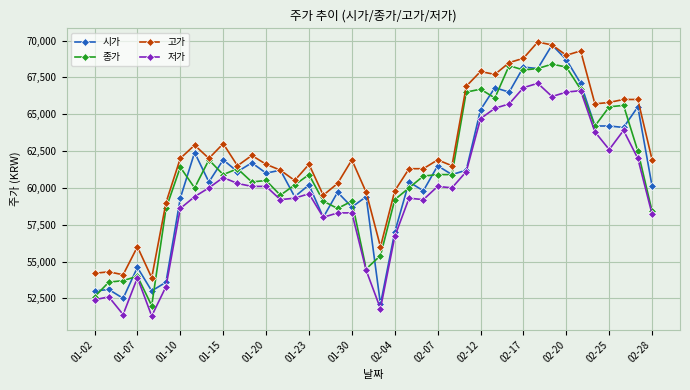

True or false: 저가 and 고가 intersect in this chart.

False